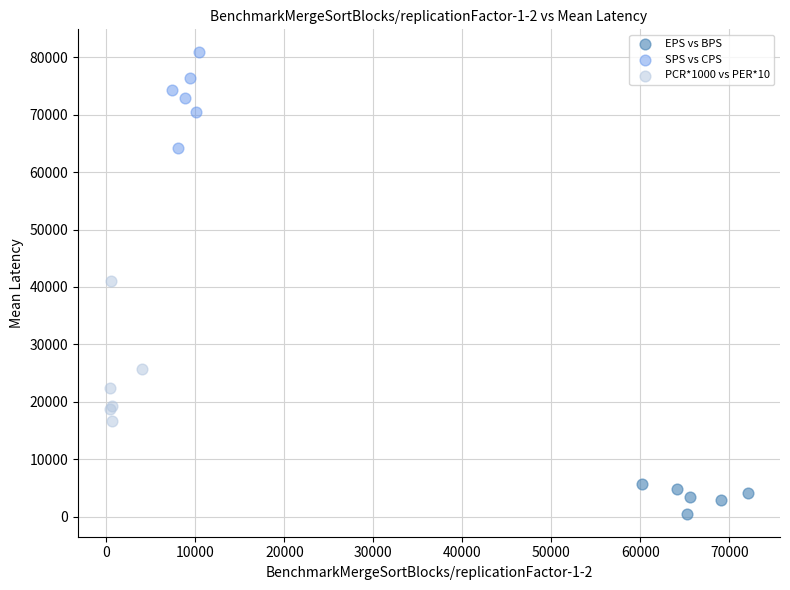

Which series contains the highest Y value?

SPS vs CPS